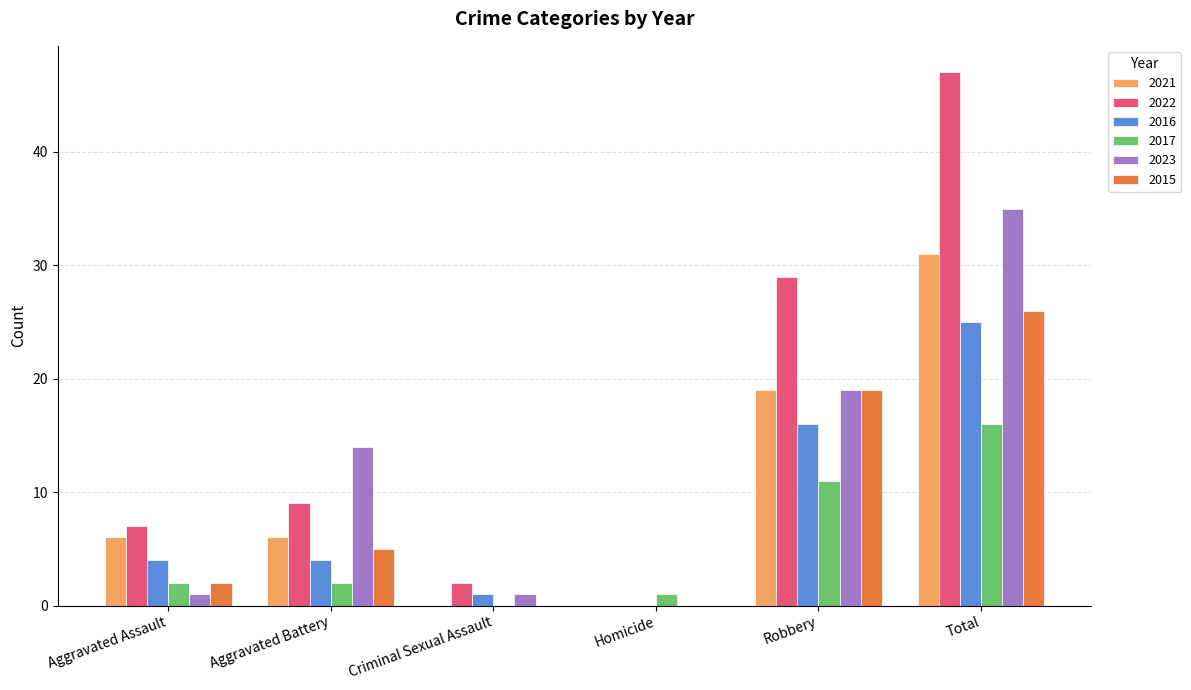

The 2017 series shows 16 at Total. True or false?

True